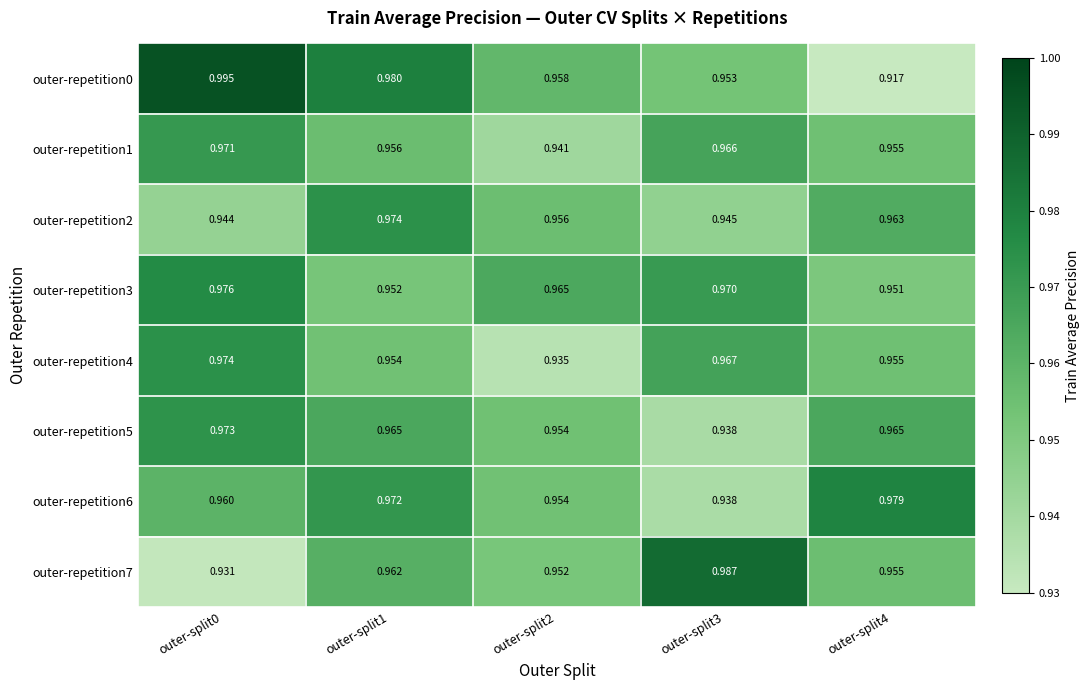

Is the value of outer-repetition4 at outer-split1 greater than the value of outer-repetition3 at outer-split0?

No